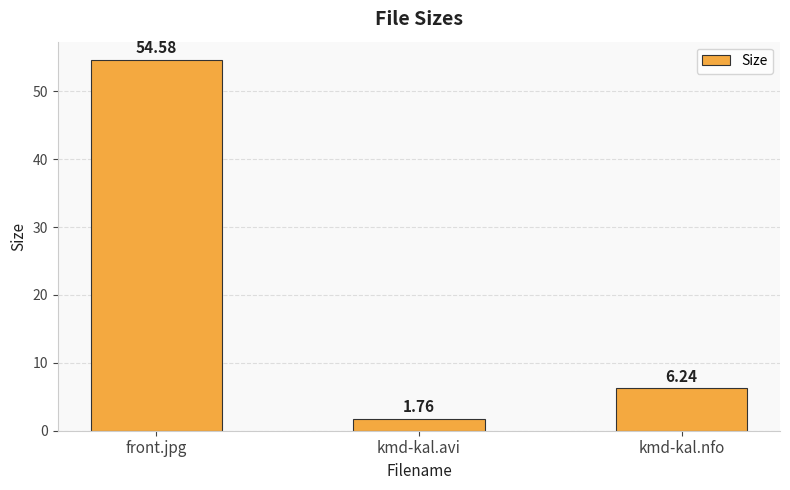

What is the change in value from front.jpg to kmd-kal.nfo?

-48.3